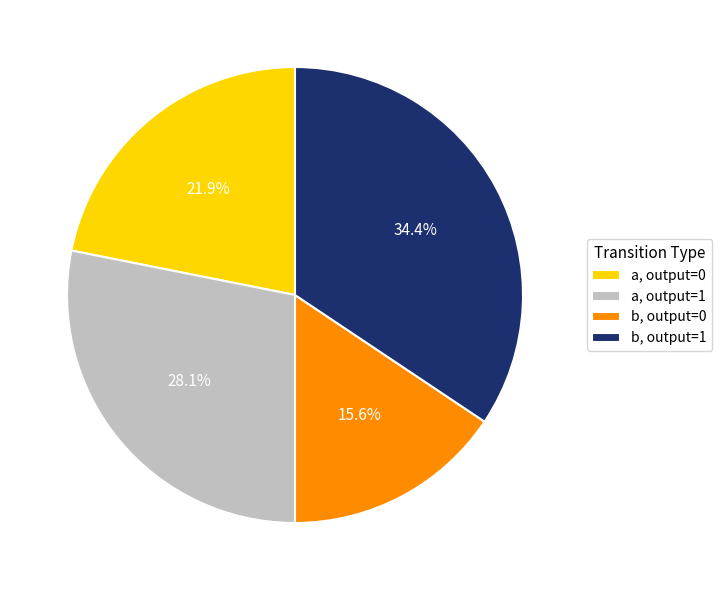

Does any single category account for the majority?

No